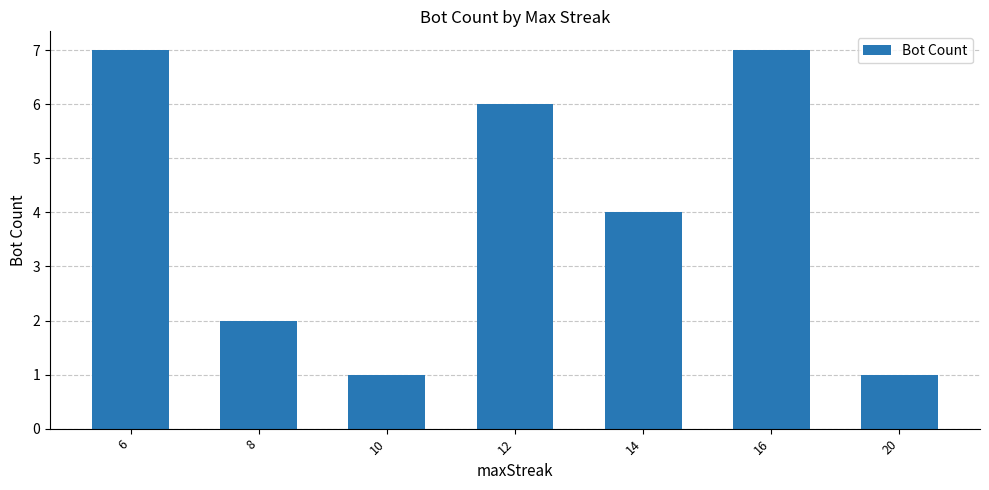

How many values are below 4?

3